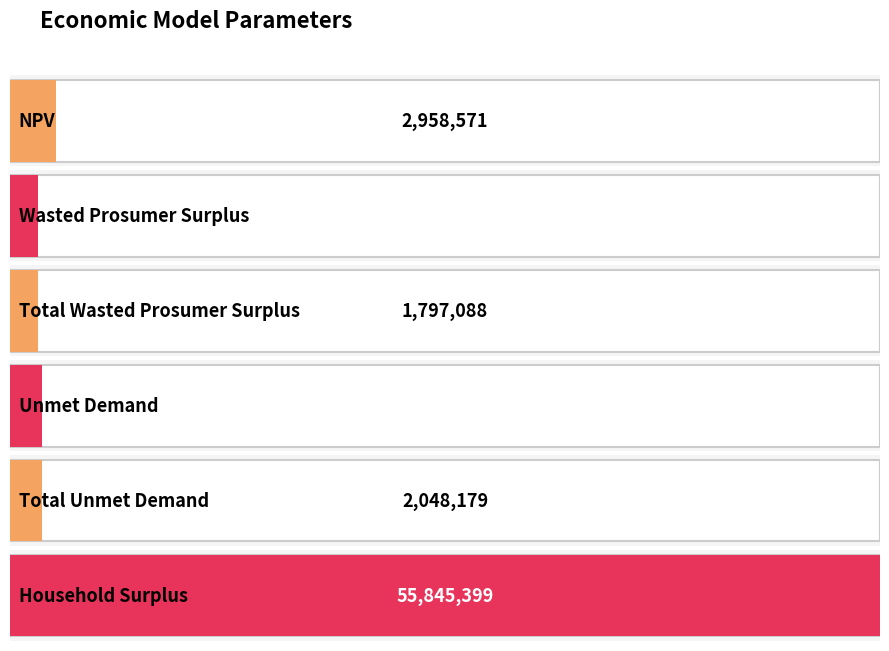

What is the difference between the values at Total Wasted Prosumer Surplus and Total Unmet Demand?

251091.1